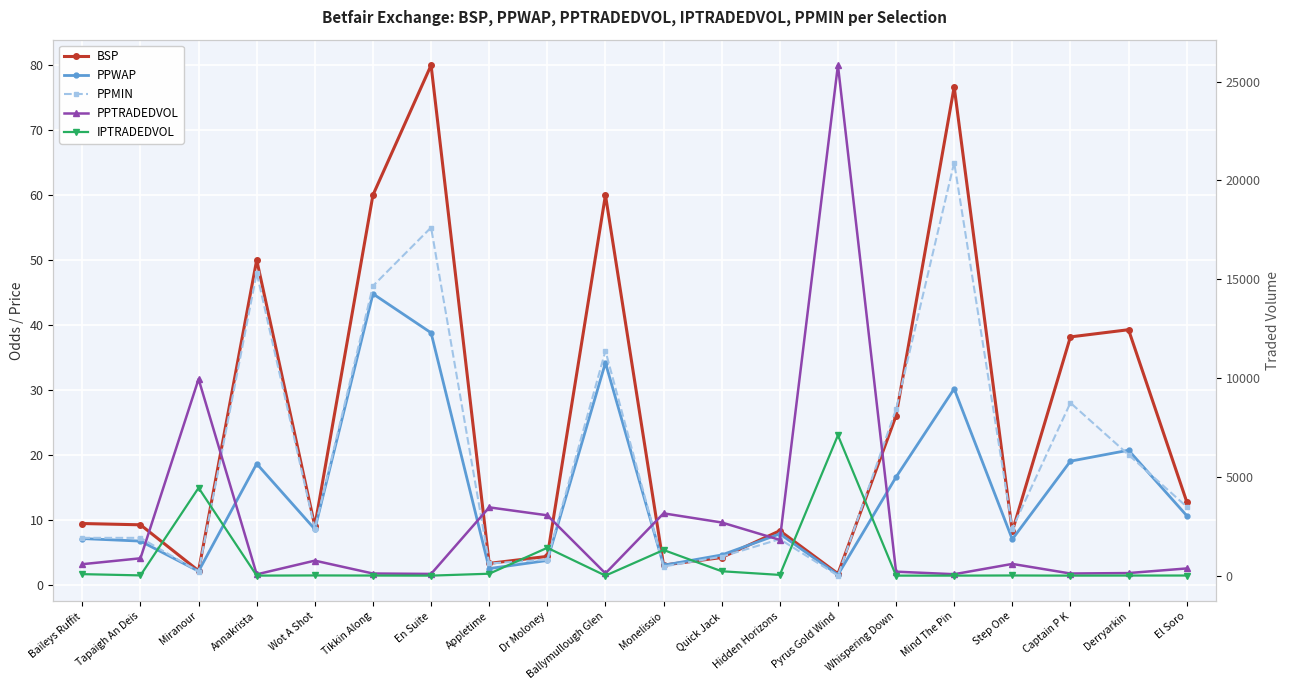

What is the spread (max minus min) of values at El Soro?

358.3